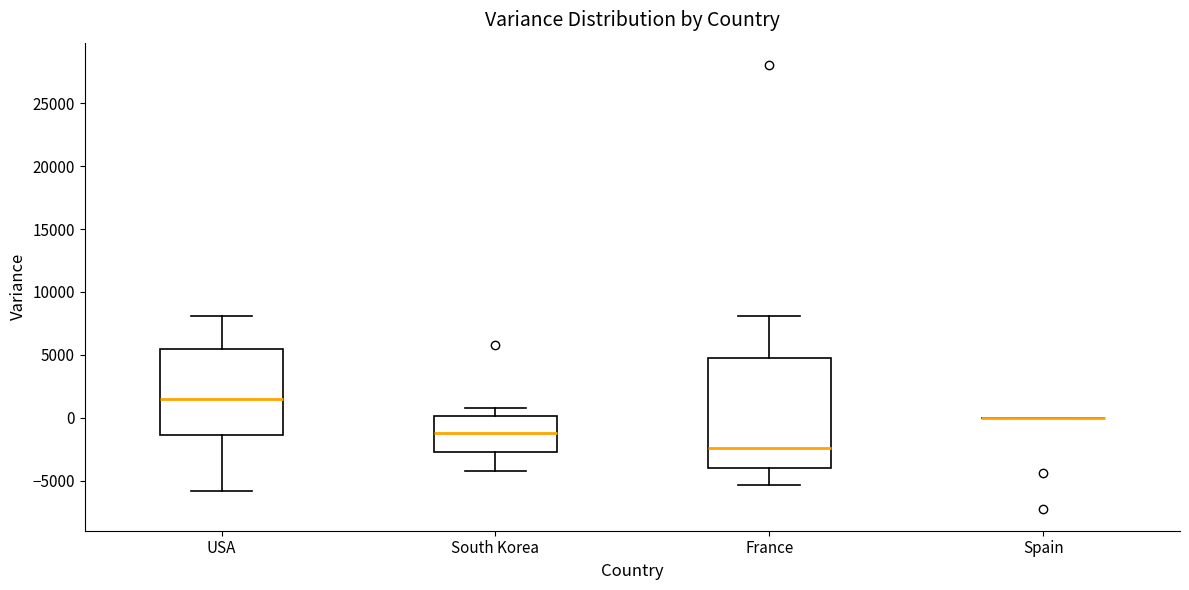

Which box is the tallest, from its lower edge to its upper edge?

France